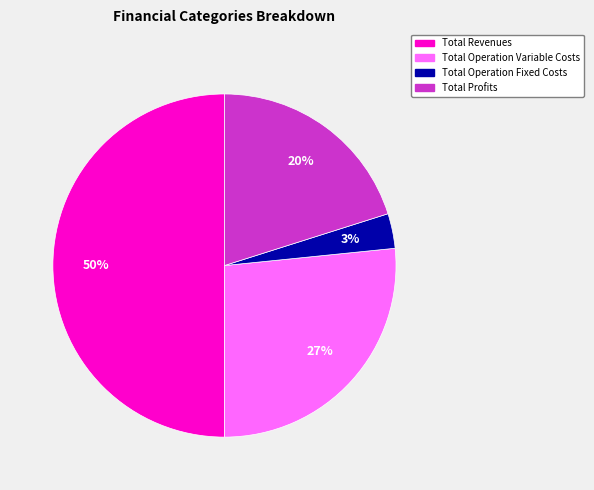

What is the ratio of the value at Total Revenues to the value at Total Operation Variable Costs?

1.9